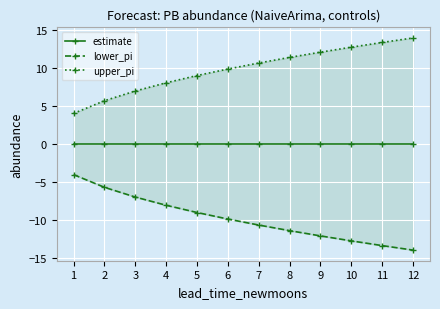

Rank the series by their average value, from highest to lowest.

upper_pi, estimate, lower_pi